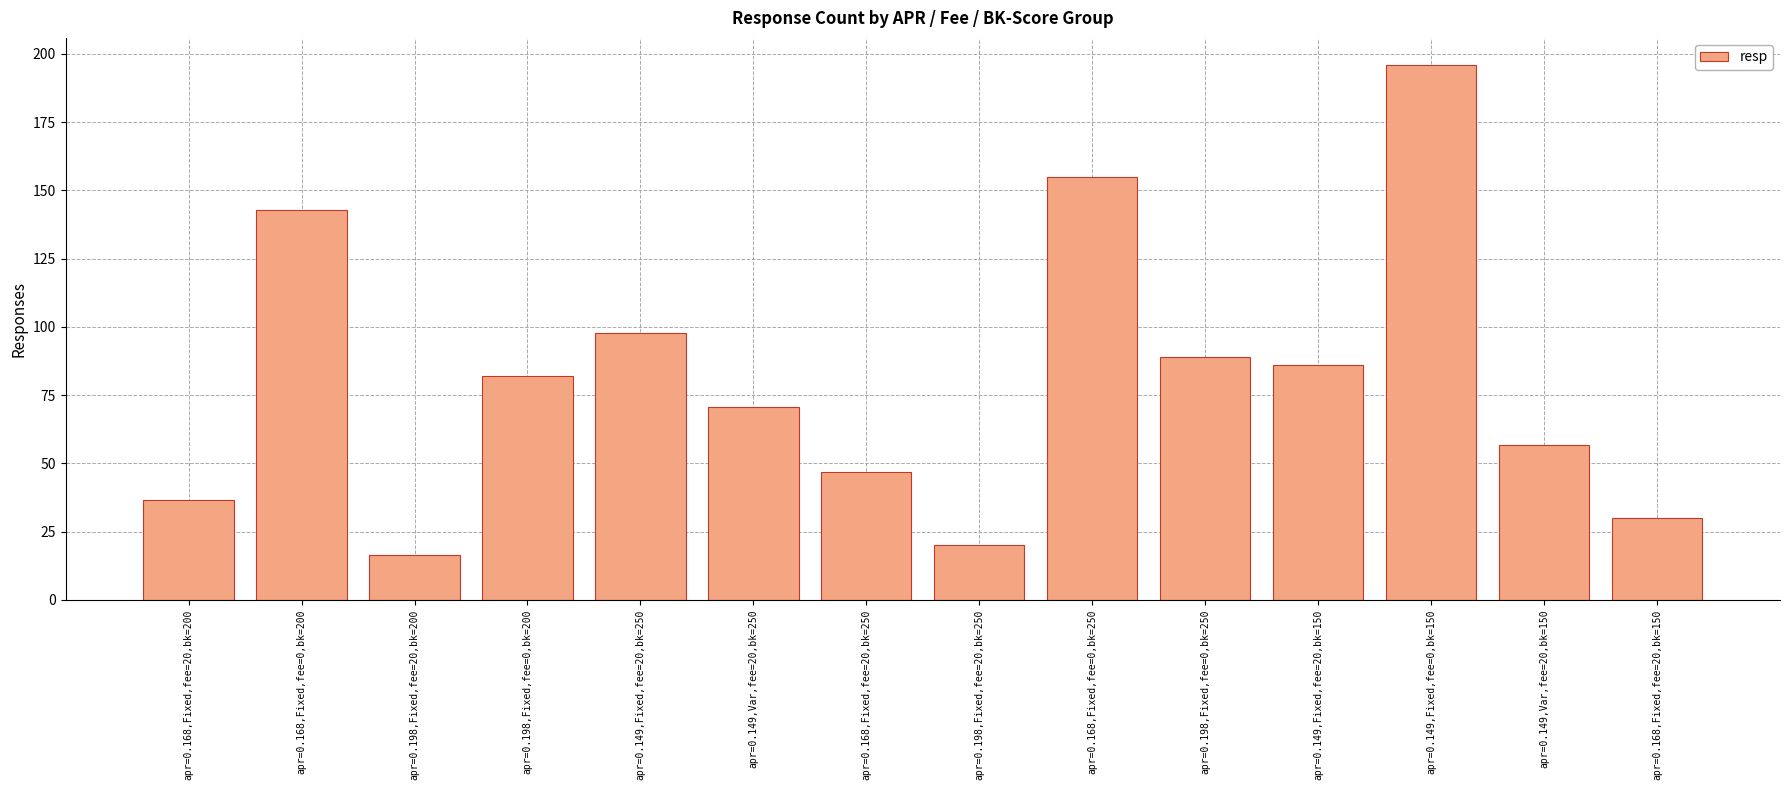

True or false: the data shows 85.9 at apr=0.149,Fixed,fee=20,bk=150.

True